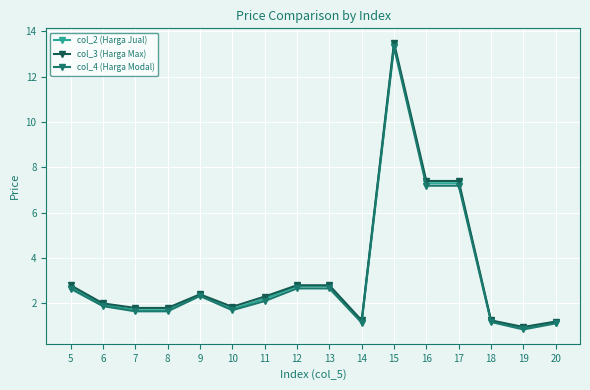

Is the value of col_4 (Harga Modal) at 9 greater than the value of col_3 (Harga Max) at 10?

Yes